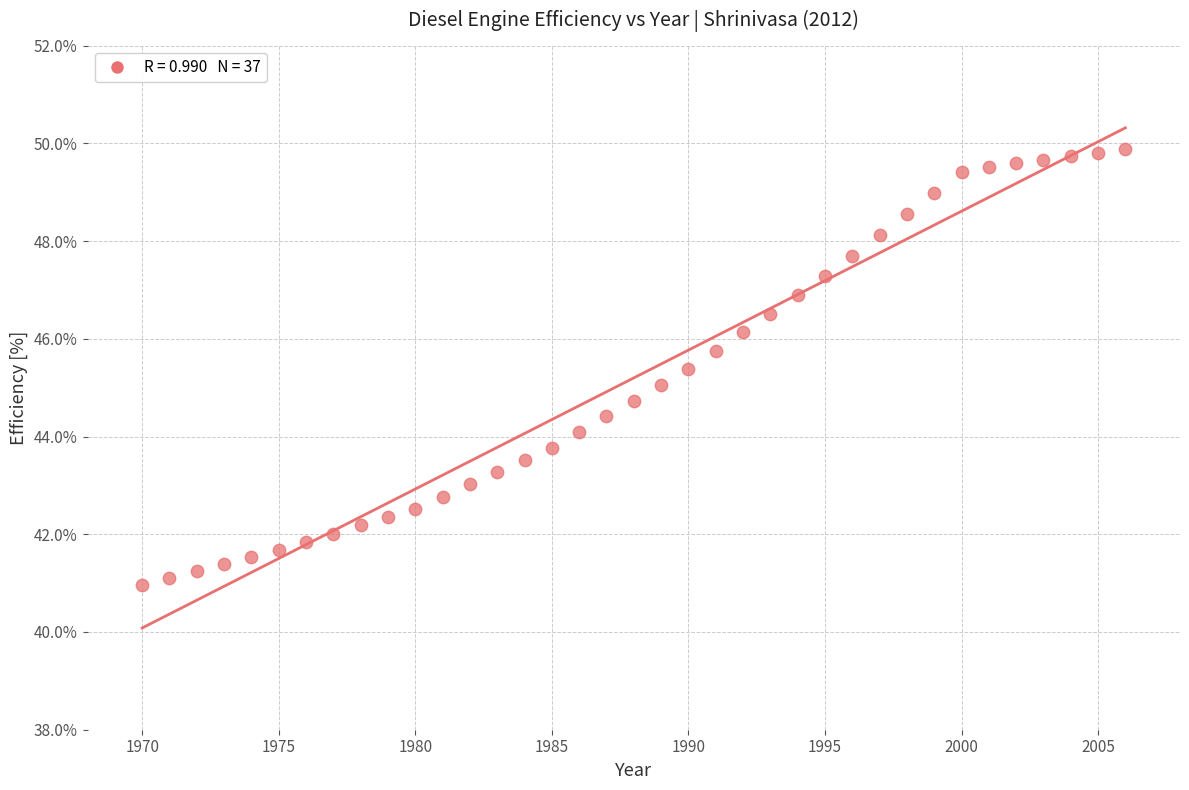

What is the range of Y values (max minus min)?

8.9